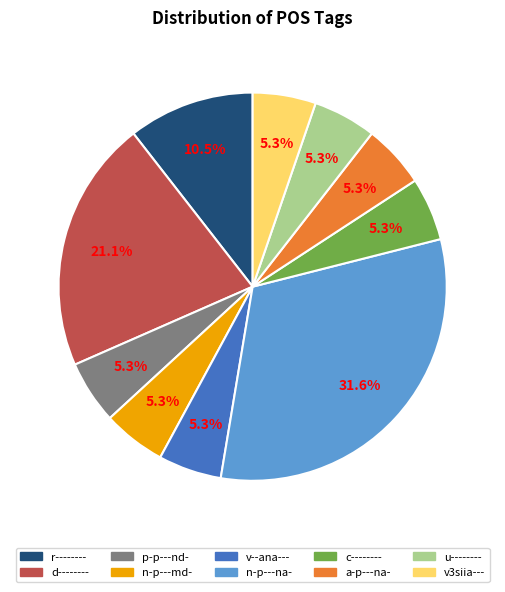

To the nearest percent, what is the difference between the largest and smallest slice percentages?

26%